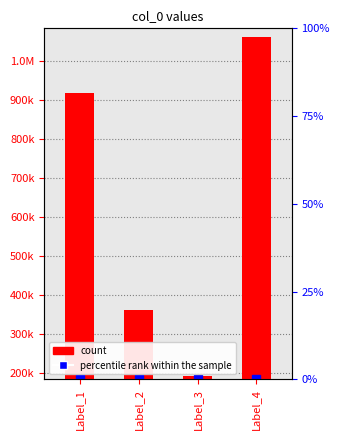

List the labels in order of percentile rank within the sample value, smallest first.

Label_1, Label_2, Label_3, Label_4